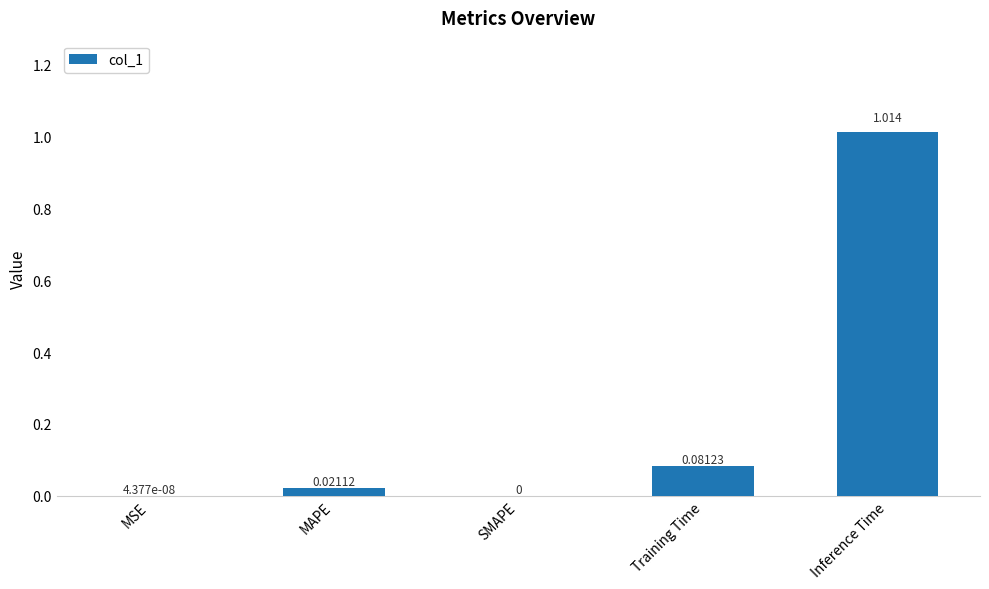

What is the change in value from SMAPE to Training Time?

+0.1